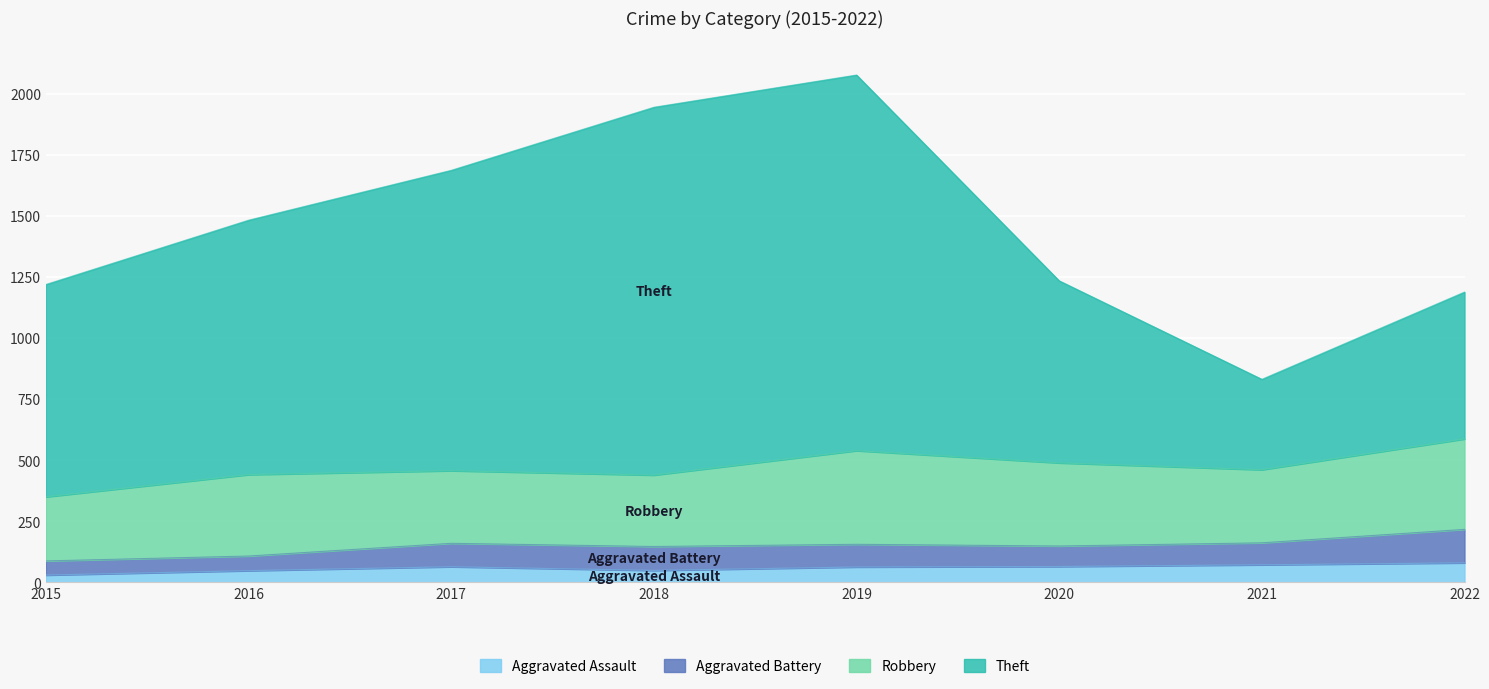

What is the total value across all series at 2019?

2076